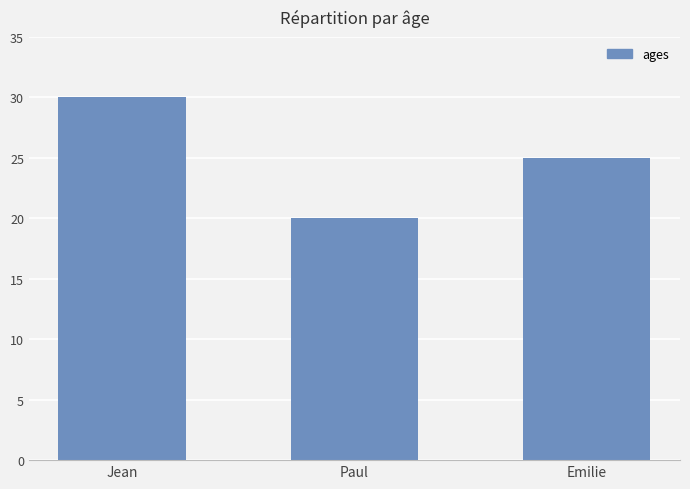

True or false: the data shows 10 at Paul.

False